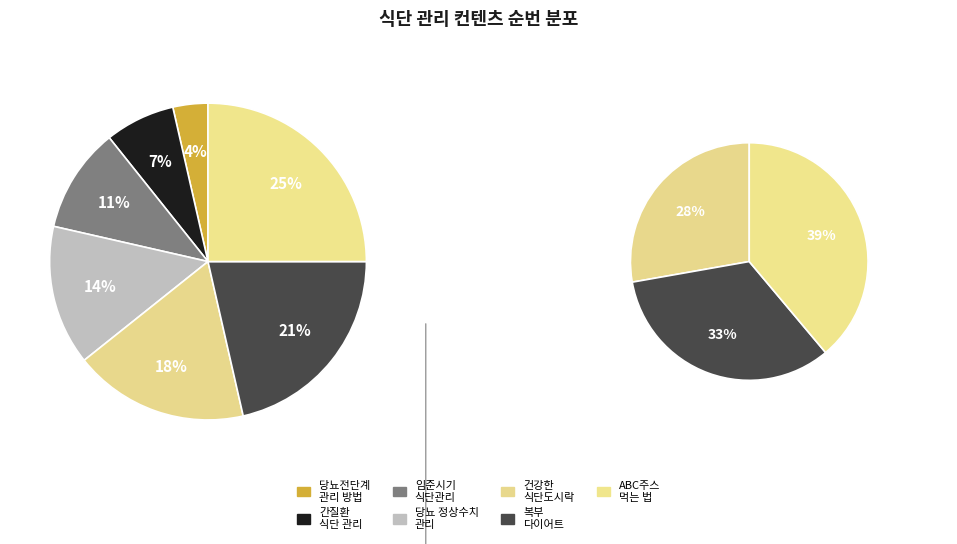

Do 임준시기에 식단관리 철저하게 하시나요 ? and 당뇨 정상수치 및 당뇨전단계 관리 (수치, 식단) together represent more than half of the pie?

No